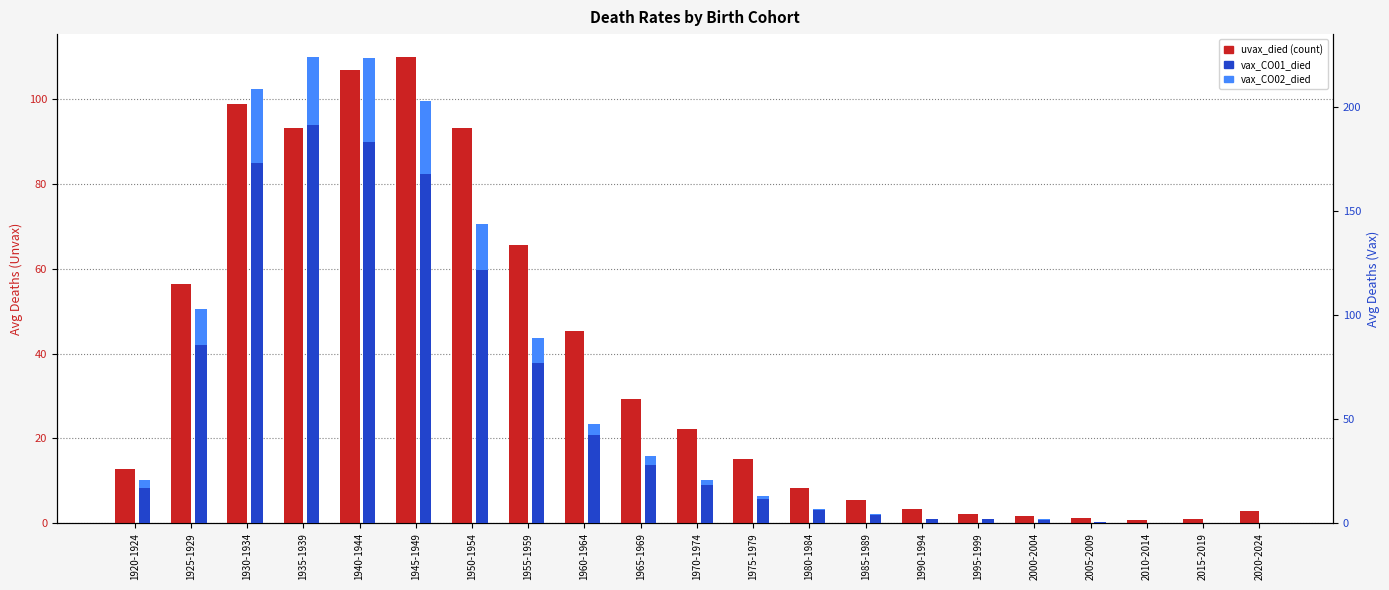

Read the vax_CO01_died value at 1975-1979.

11.8